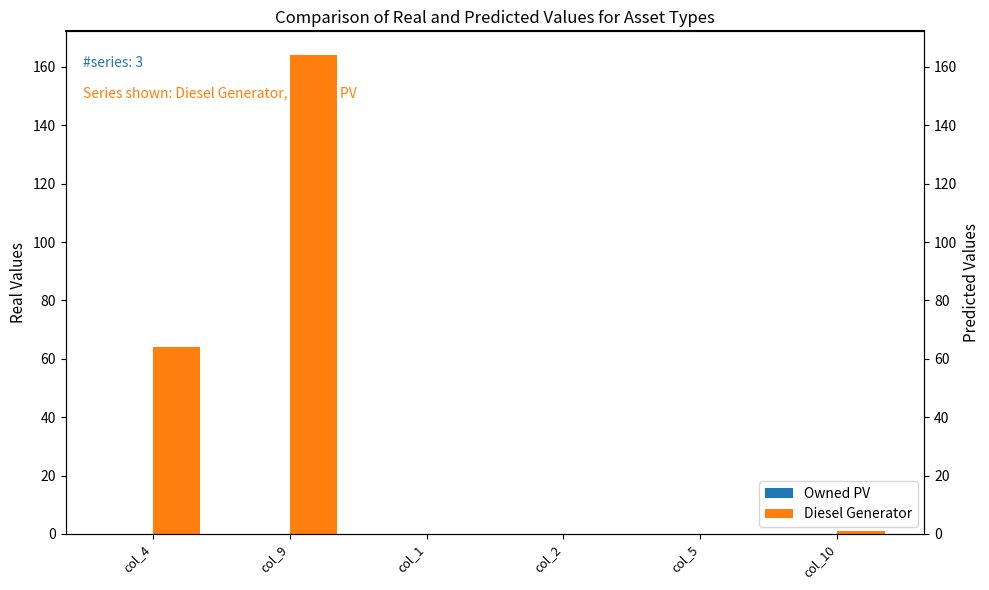

What is the difference between the maximum and second lowest values in the Diesel Generator series?

164